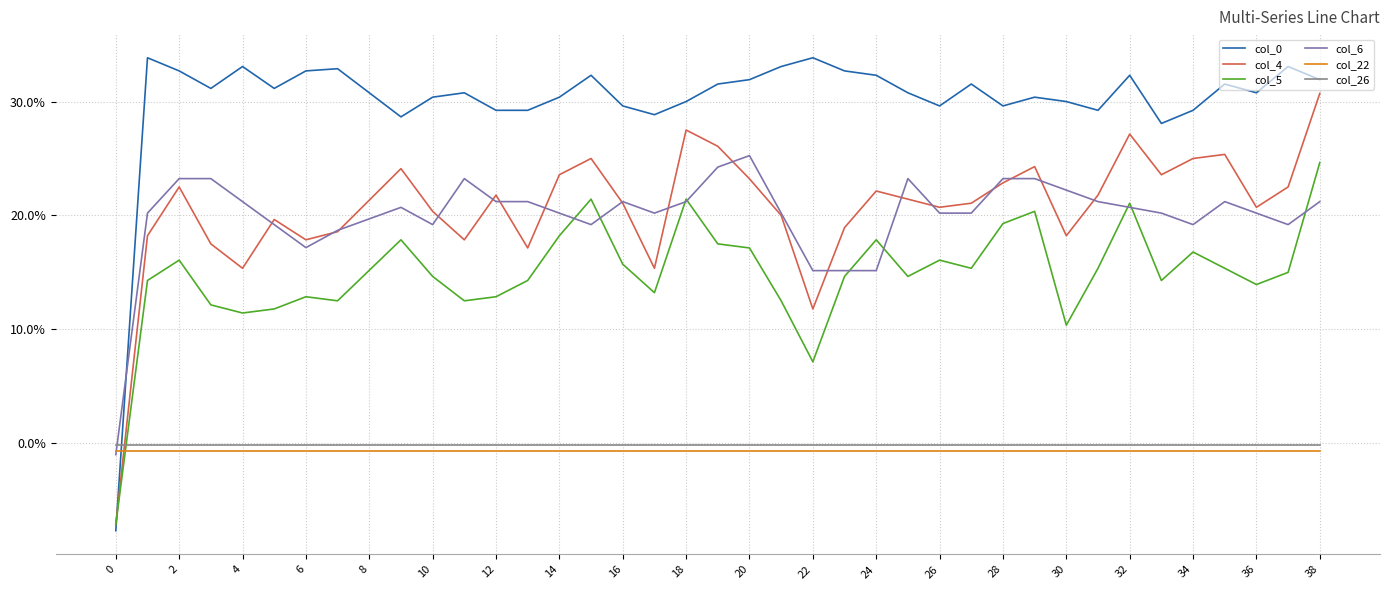

Which series has the largest total across all categories?

col_0